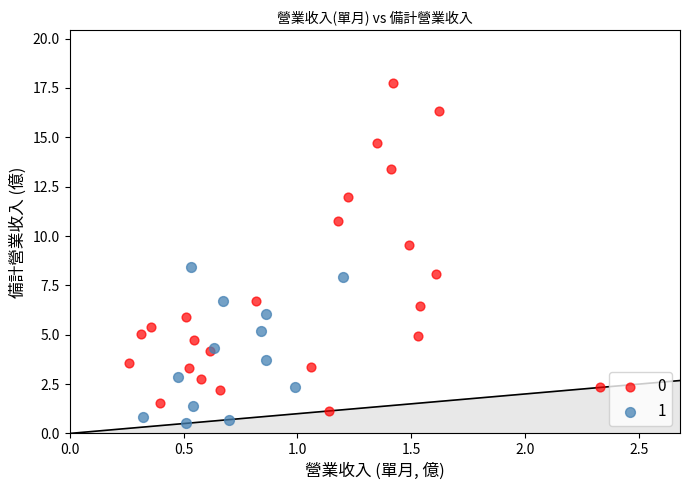

Which series has the widest spread of Y values?

0